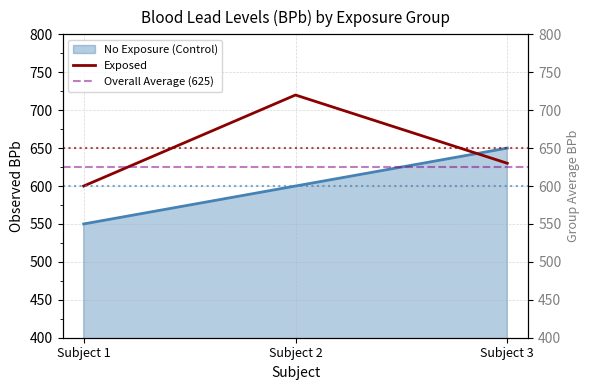

What is the value of the No Exposure (Control) point at the 1st from the left?

550